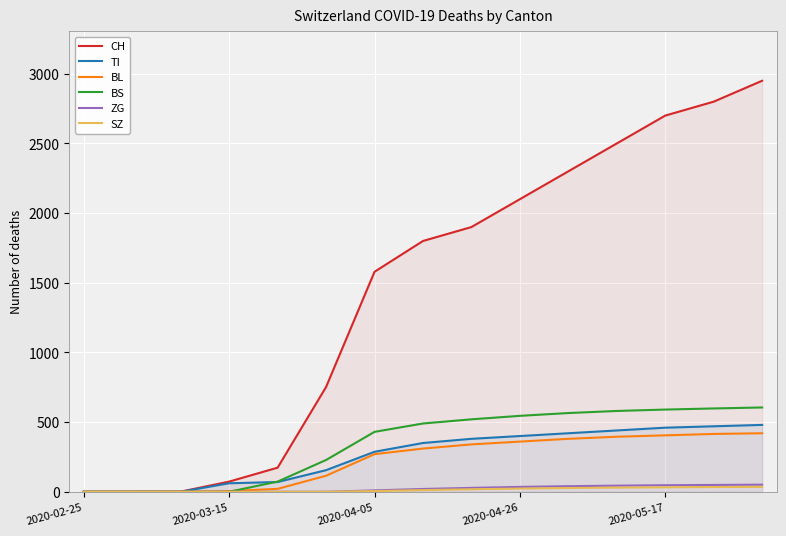

Is it true that SZ equals -11 at 2020-02-25?

False